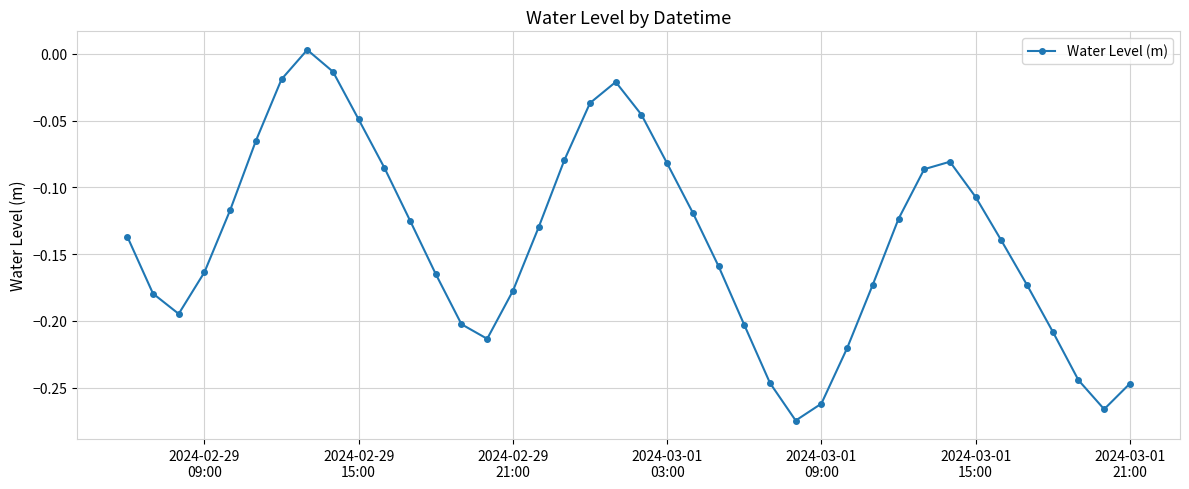

True or false: there are more than 1 points higher than both neighbors.

True